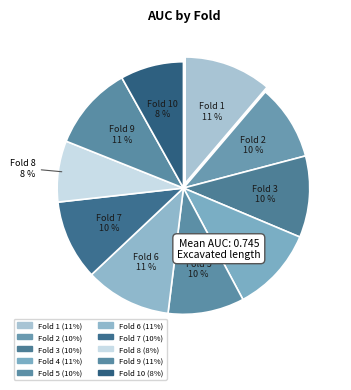

What is the smallest slice in the pie chart?

Fold 8